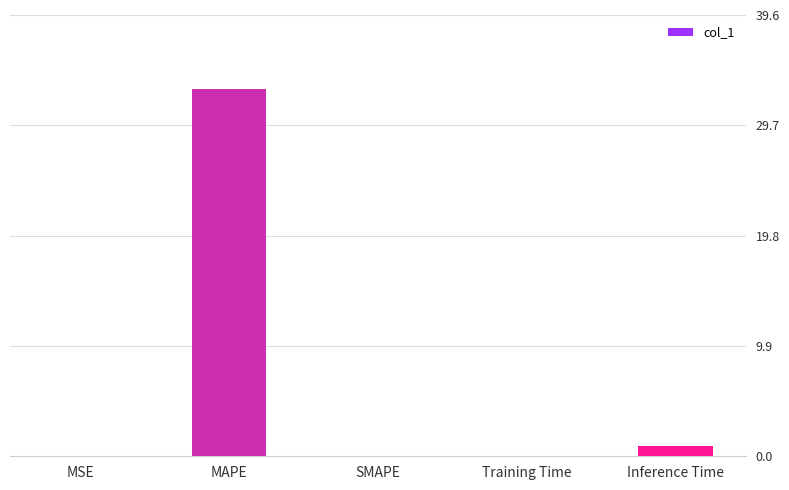

What is the sum of all values?

34.0